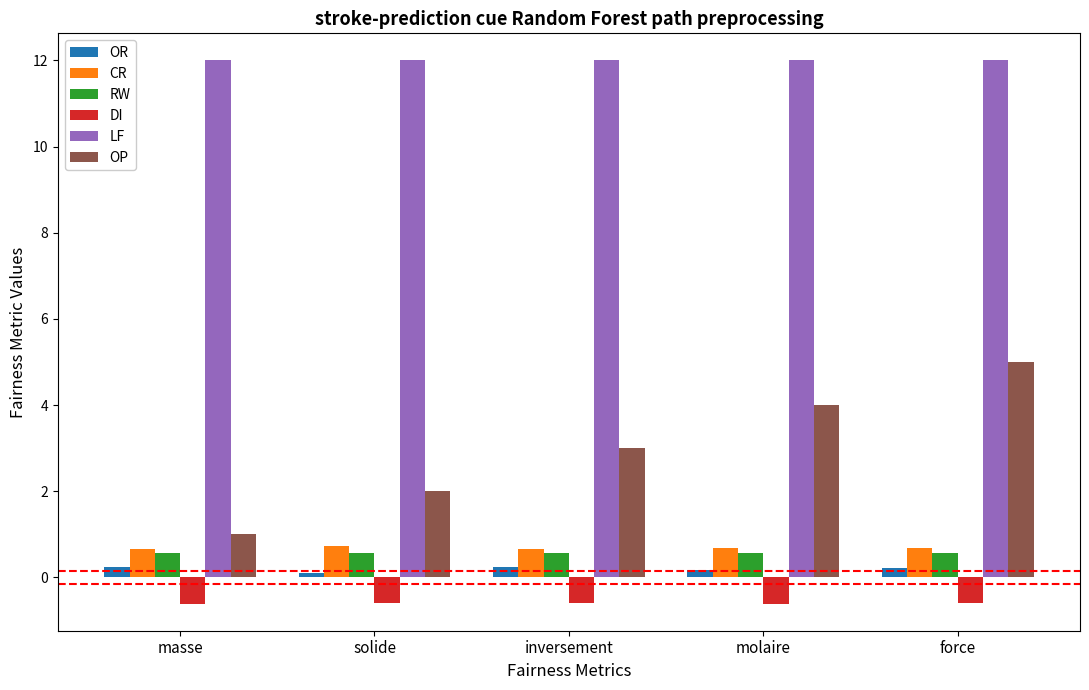

The value of OP at solide is 2.0. True or false?

True